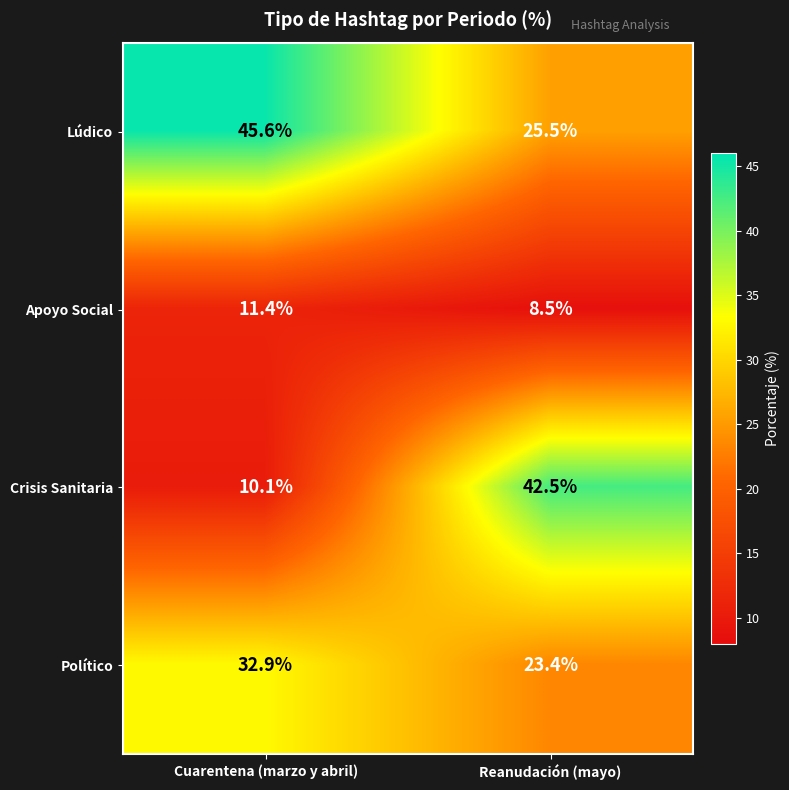

What is the sum of the Crisis Sanitaria values at Reanudación (mayo) and Cuarentena (marzo y abril)?

52.6